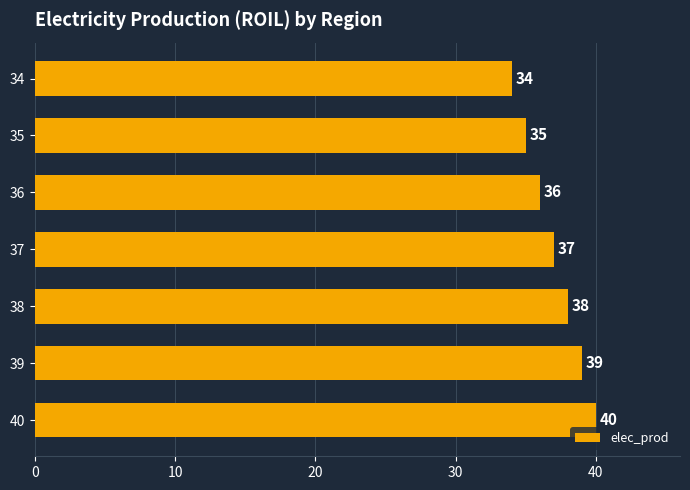

Count the number of data series in this chart.

1